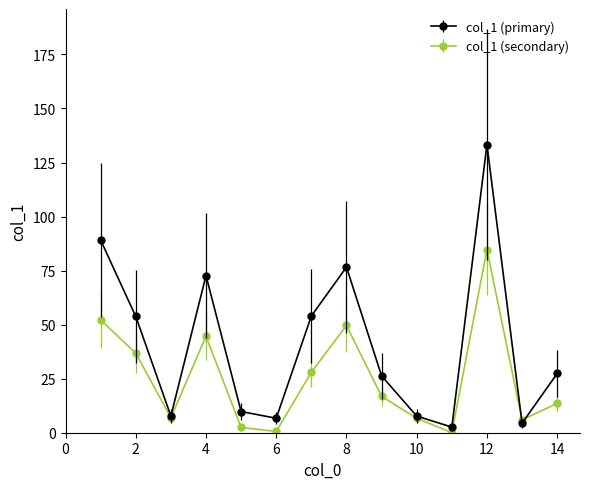

Which series has the widest spread of values?

col_1 (primary)